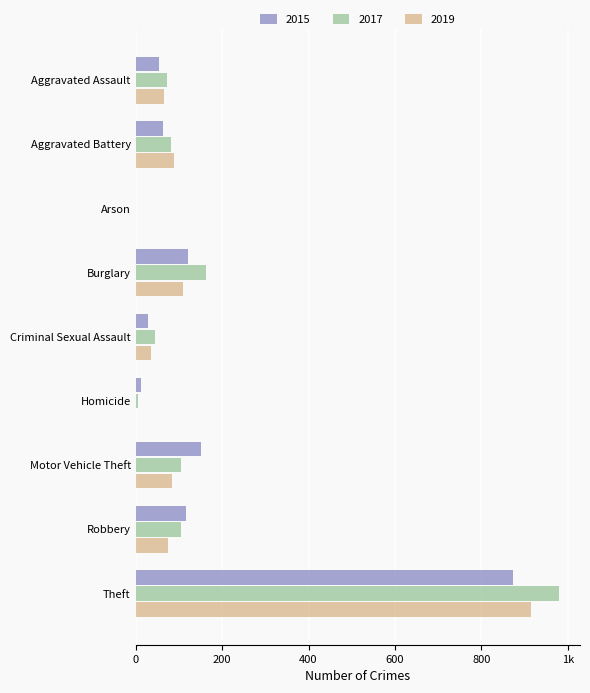

At which label does 2017 first exceed 83?

Burglary